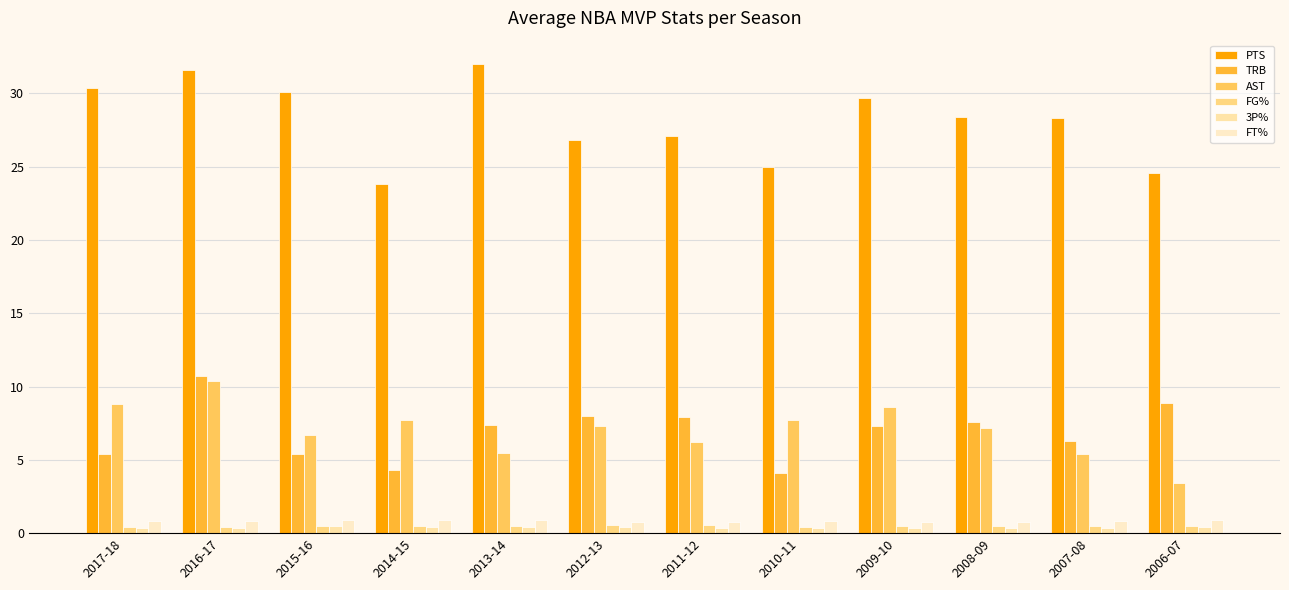

How many groups of bars are there?

12